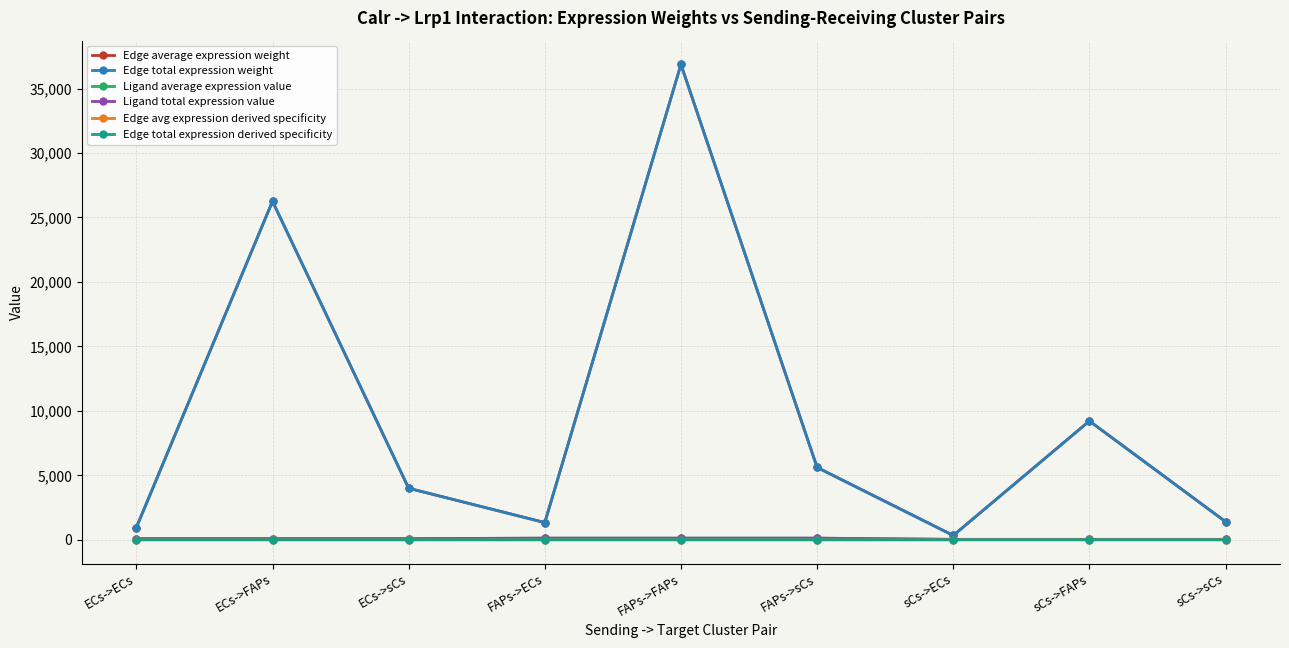

Does the chart have visible grid lines?

Yes